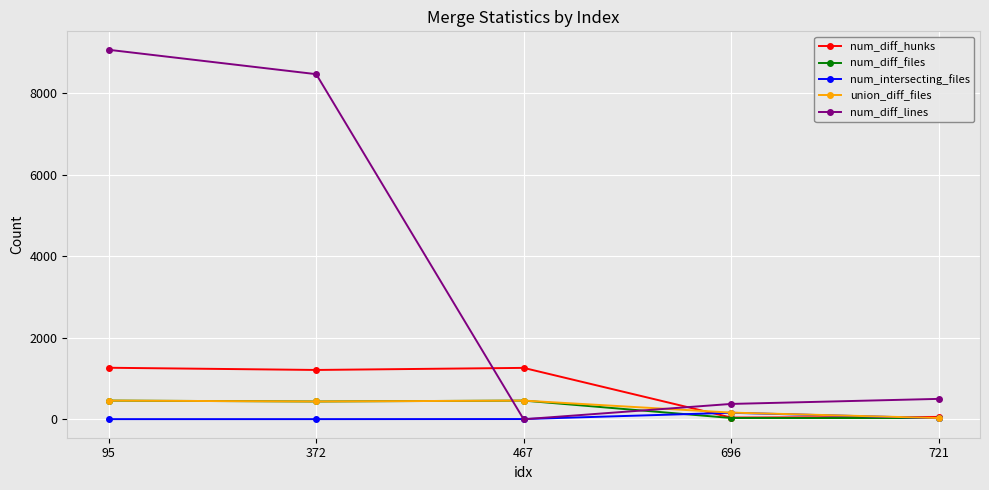

What is the greatest value displayed?

9069